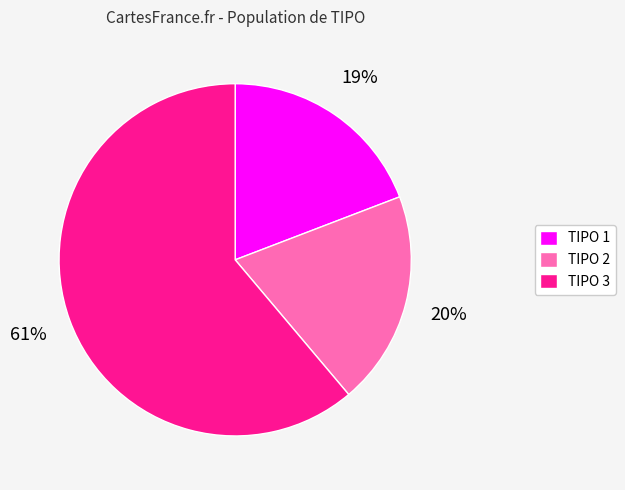

Count the number of slices in the pie.

3